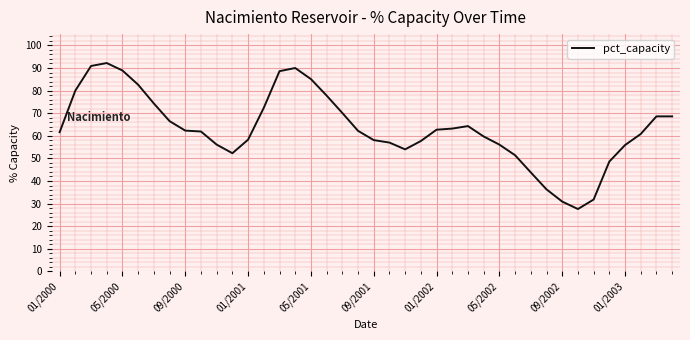

What is the difference between the maximum and minimum values?

64.6